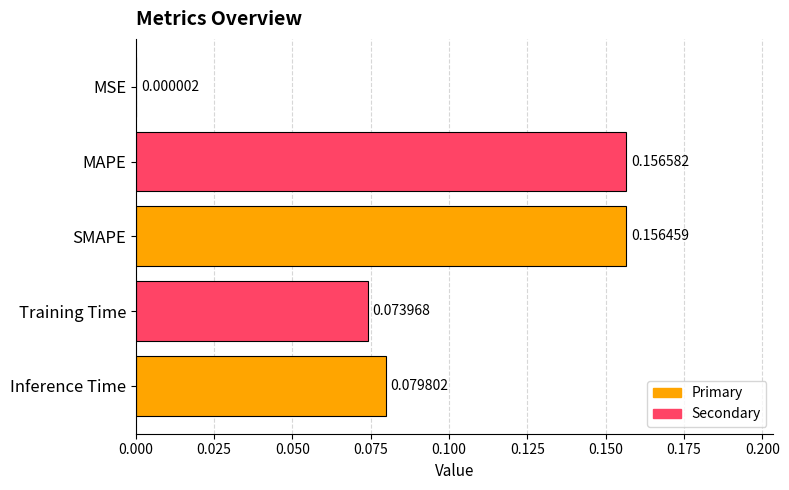

What is the sum of all values?

0.5